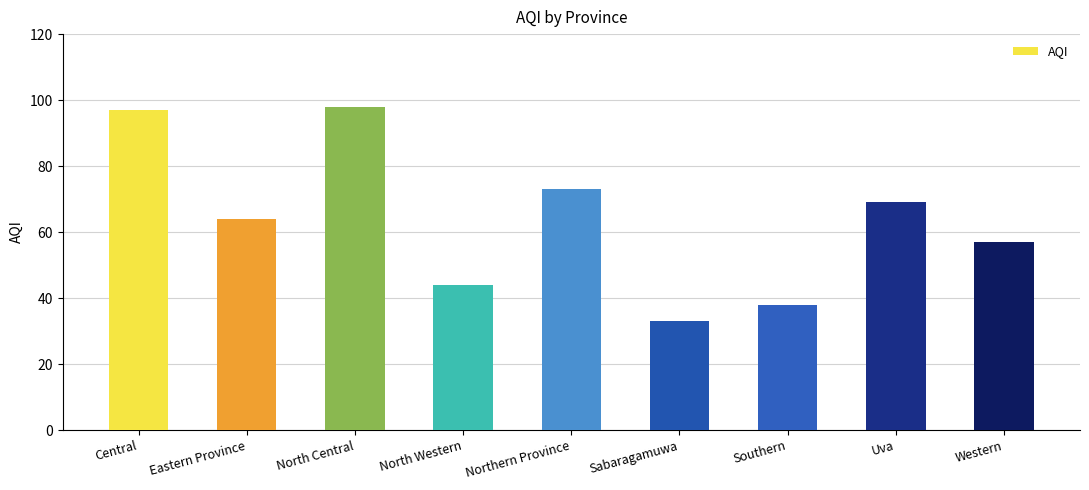

True or false: the data shows 23 at Eastern Province.

False